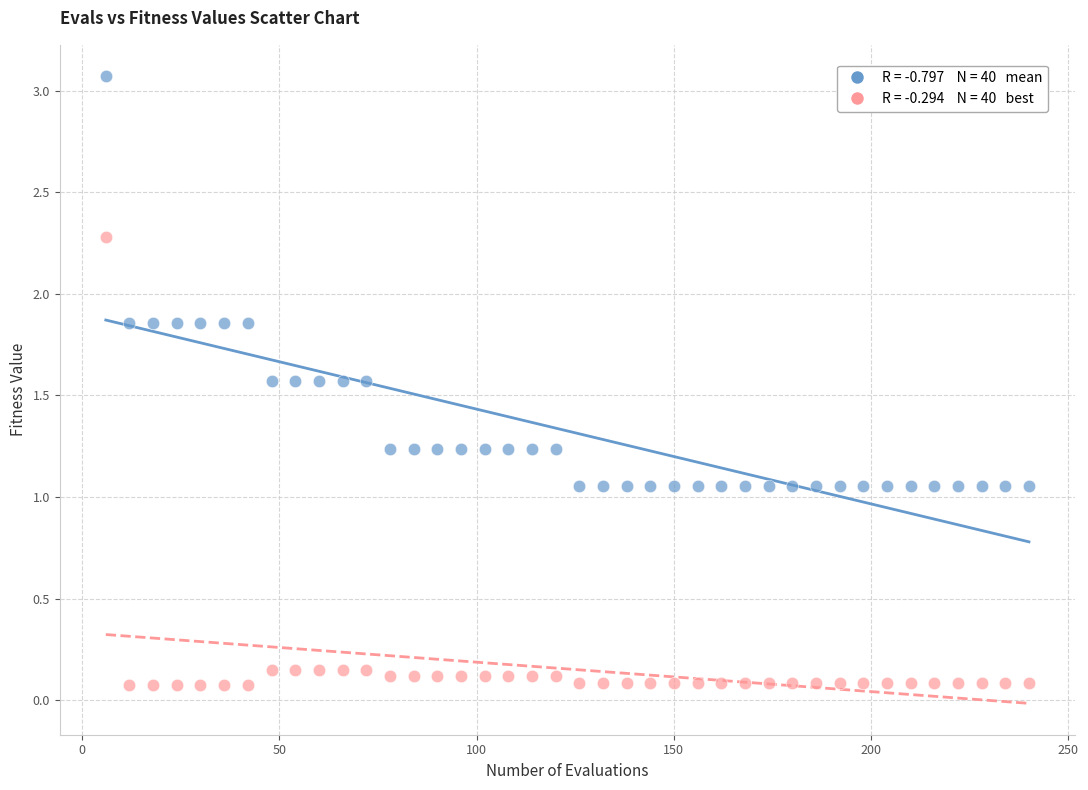

Across all data points, what is the range of X values (max minus min)?

234.0